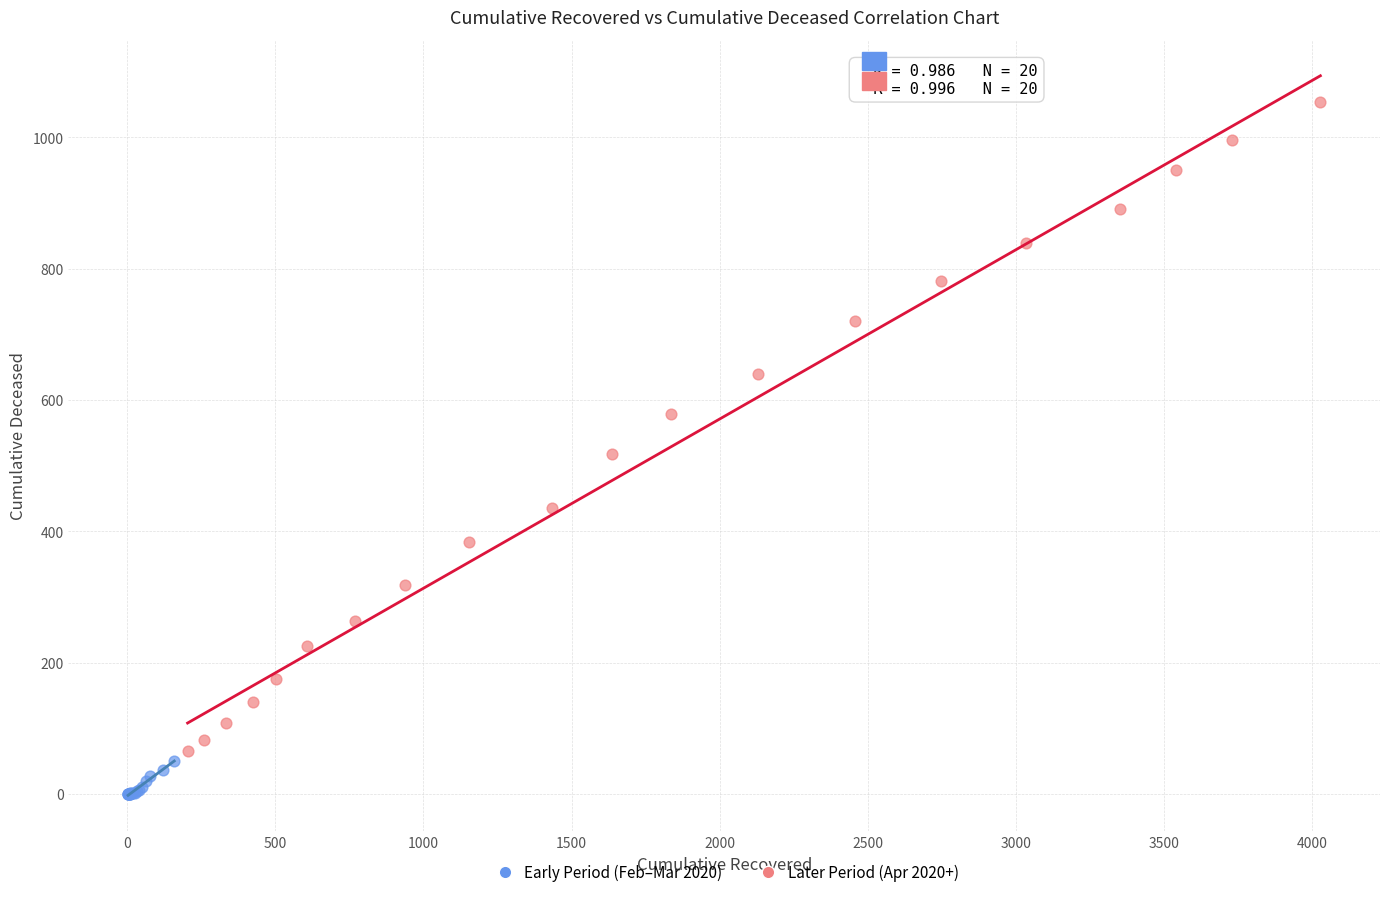

Which series reaches the maximum Y coordinate?

Later Period (Apr 2020+)